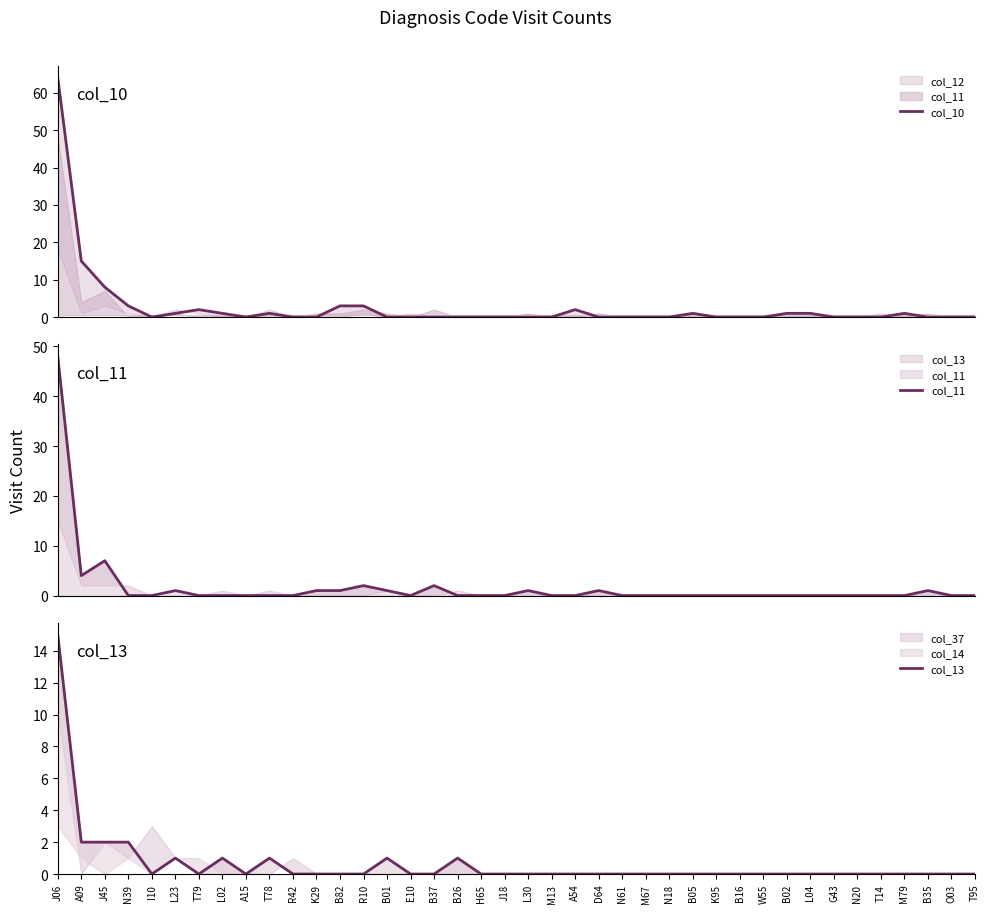

How many categories are shown in the chart?

40